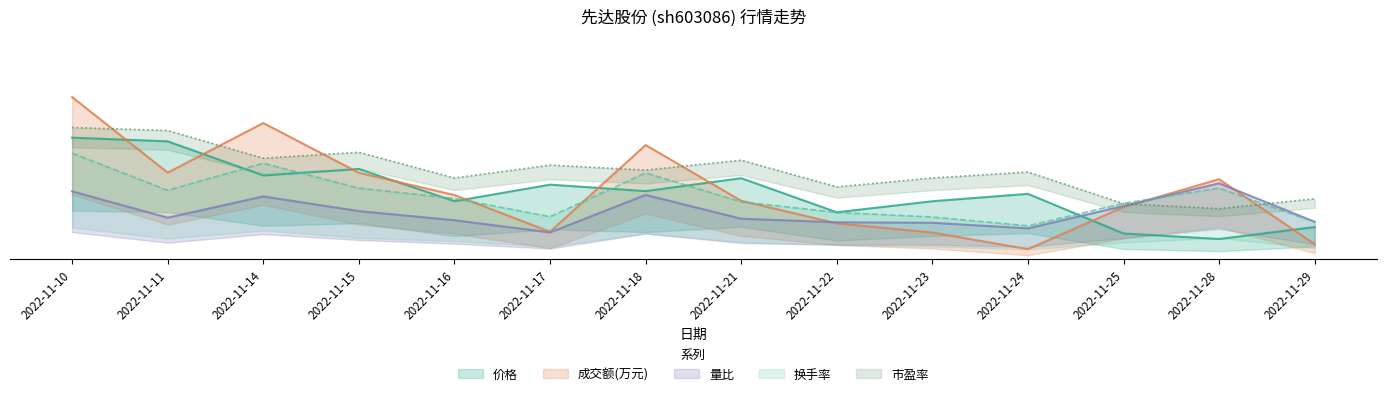

Is it true that 市盈率 equals 9.8 at 2022-11-21?

True